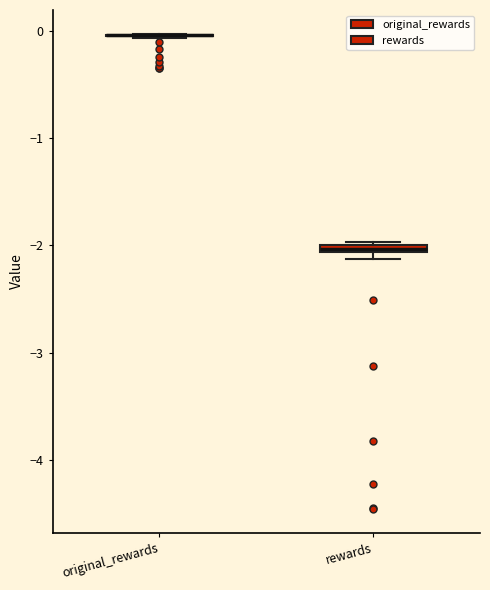

Where is the upper edge of the box for rewards on the y-axis? The values are not printed on the chart, so give them approximately, as read against the axis.

-2.0